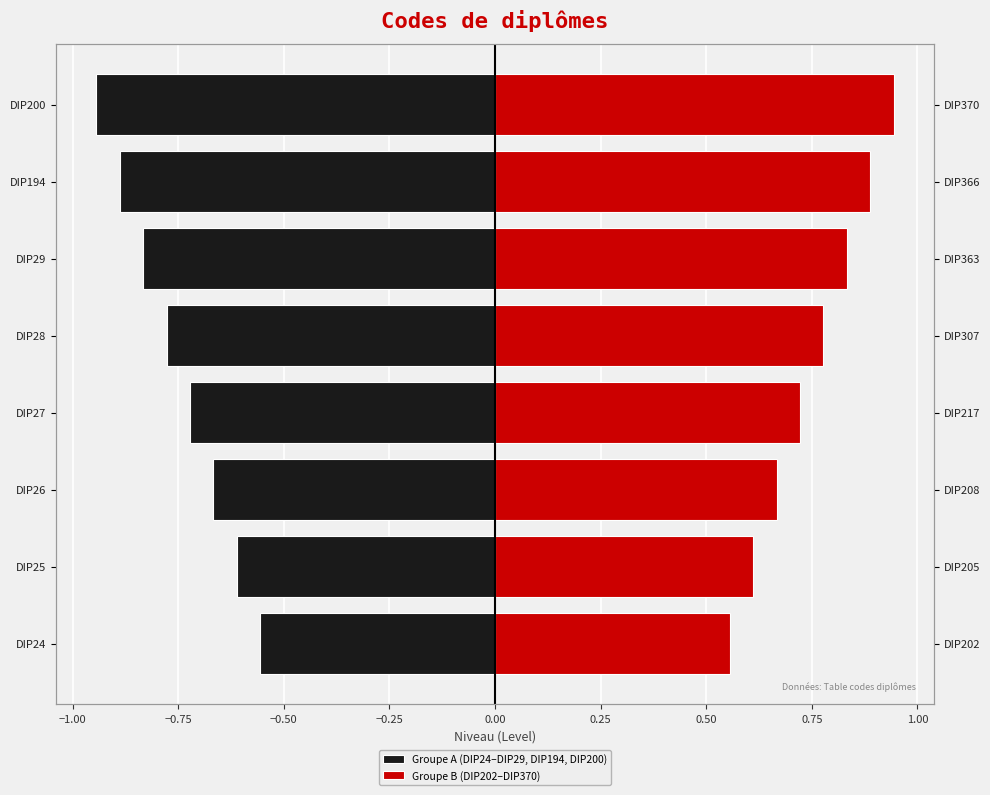

What is the difference between the maximum and second lowest values in the Groupe A (DIP24–DIP29, DIP194, DIP200) series?

0.3